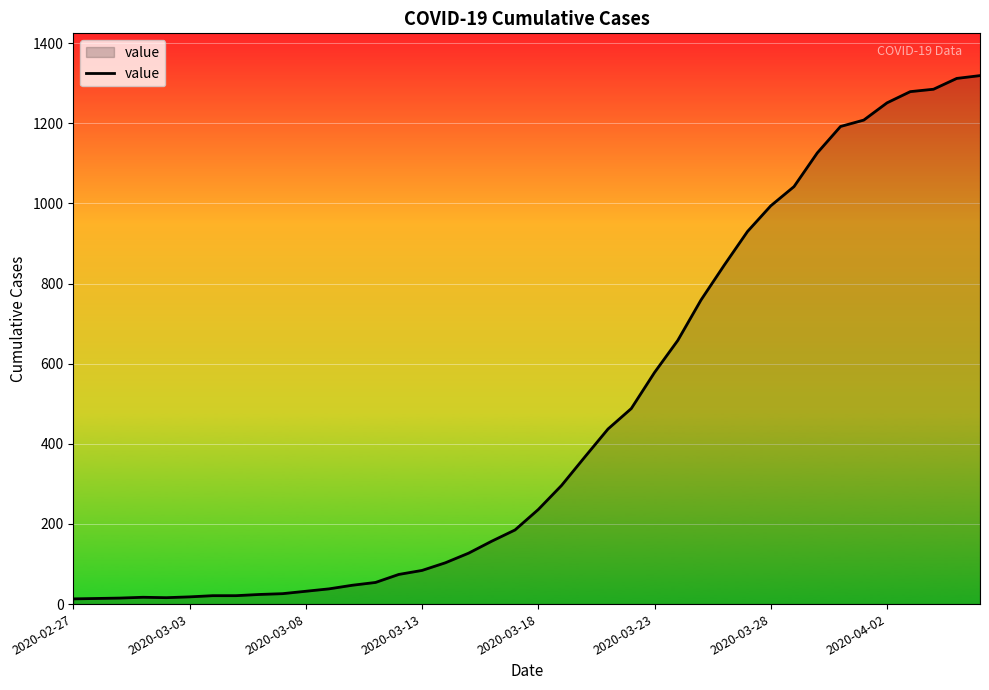

What is the difference between the maximum and minimum values?

1306